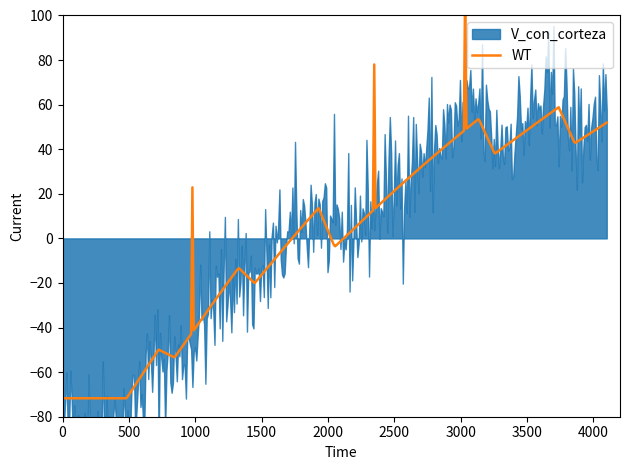

How many distinct data groups are displayed?

2